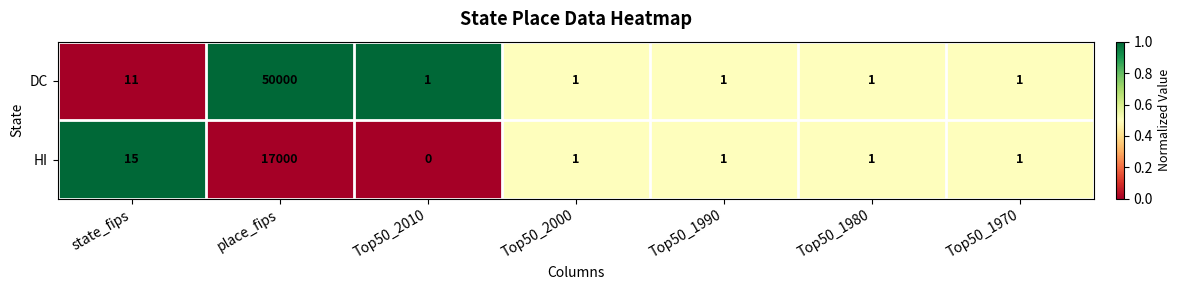

At which category is the sum across all series the highest?

place_fips